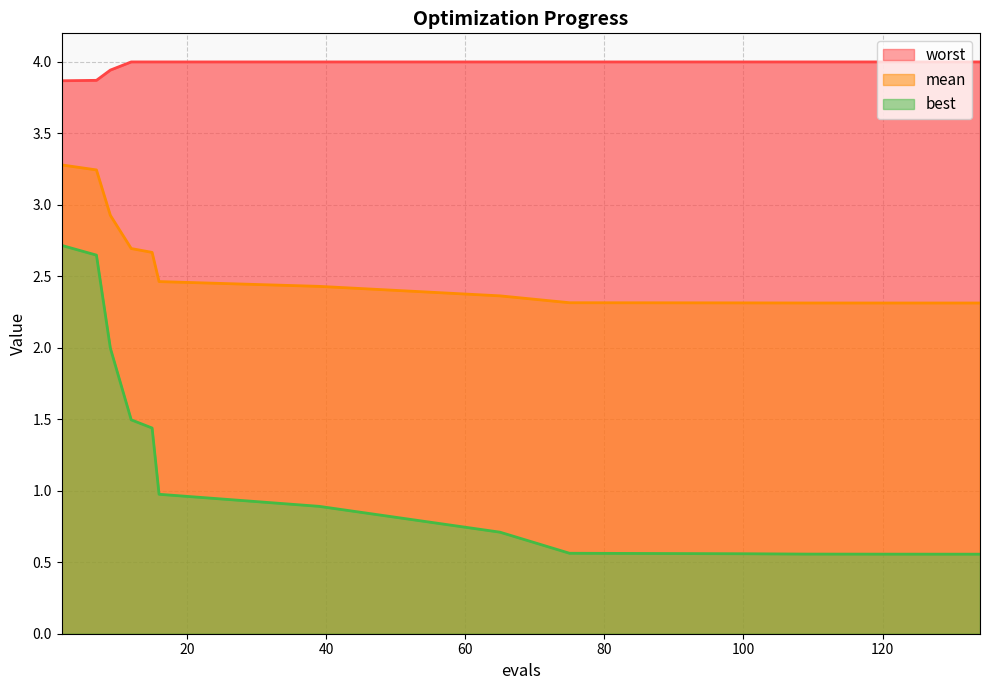

What is the spread (max minus min) of values at 109?

3.4